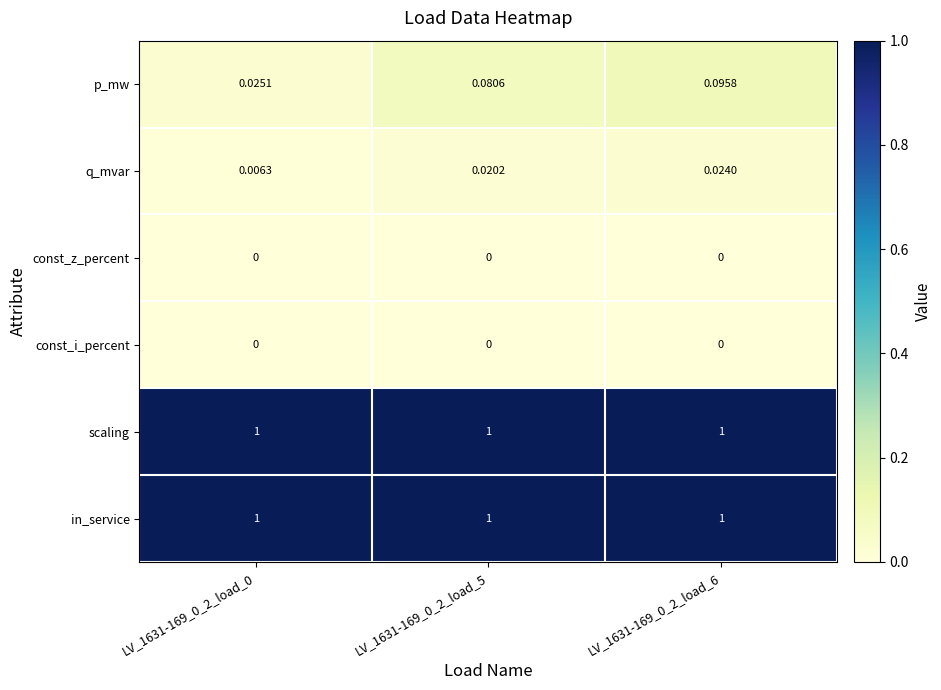

Which series has the widest spread of values?

p_mw